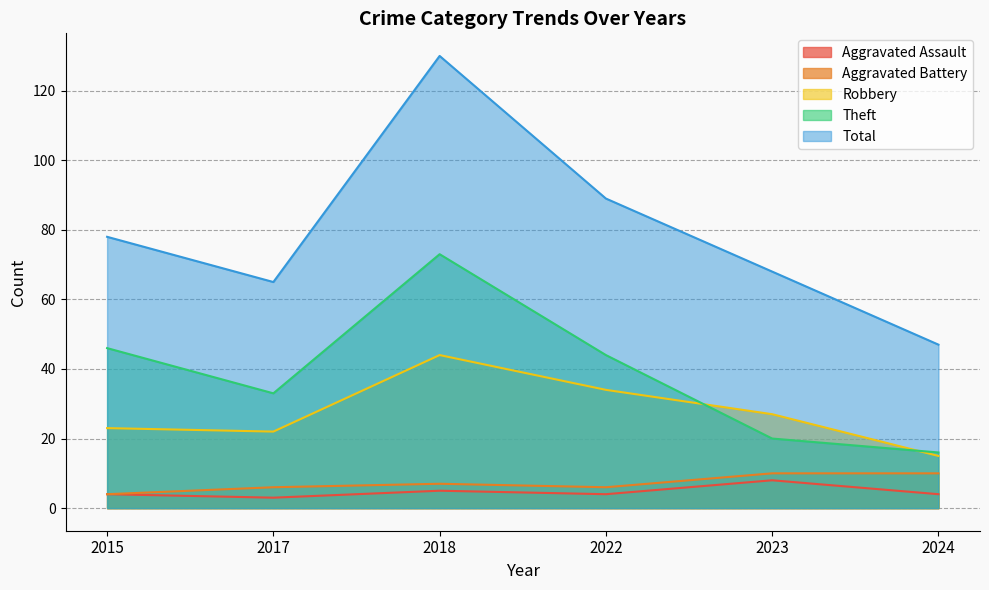

True or false: Aggravated Assault and Robbery intersect in this chart.

False